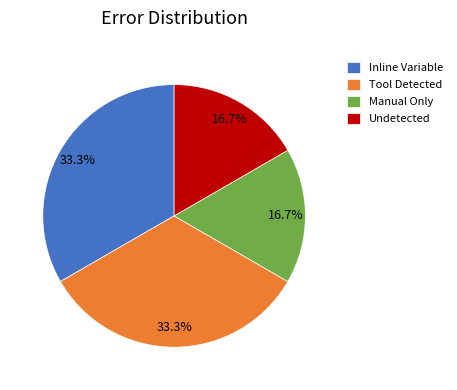

Which has a higher value, Tool Detected or Undetected?

Tool Detected